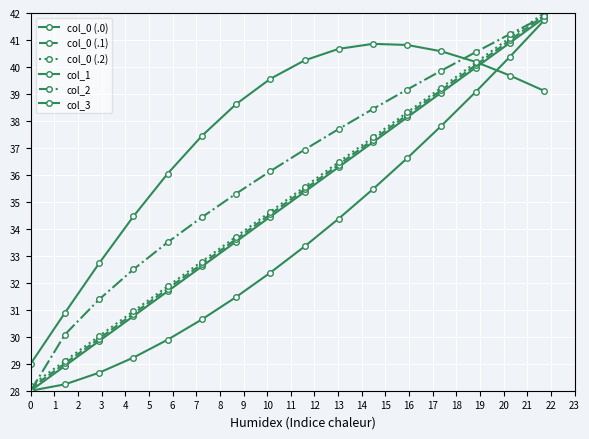

How many values in the col_0 (.1) series exceed 35?

8